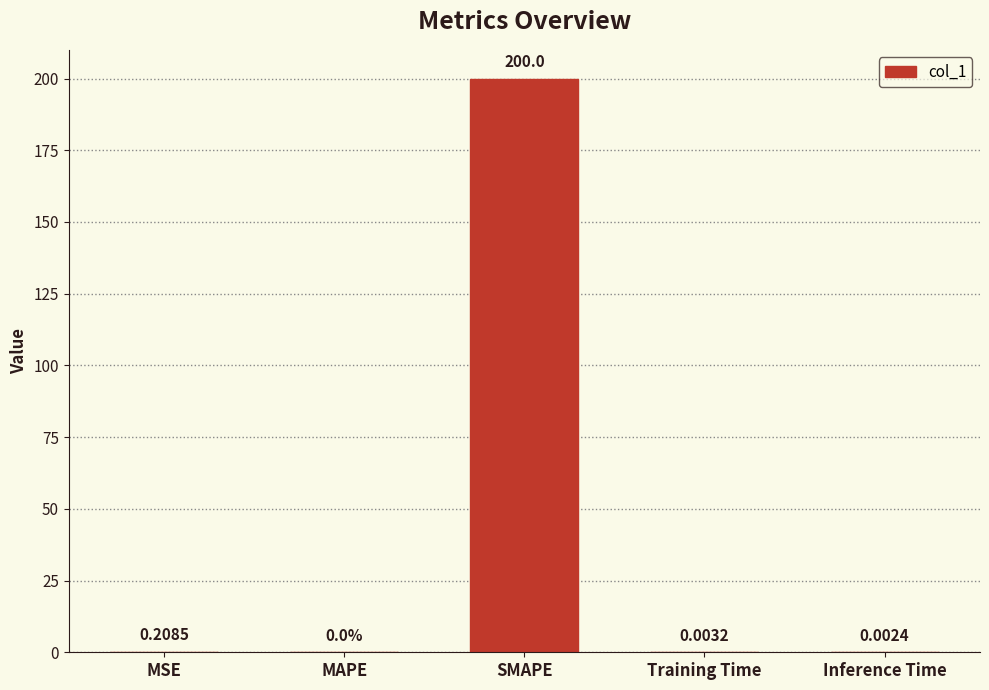

Between Training Time and MAPE, which is larger?

Training Time